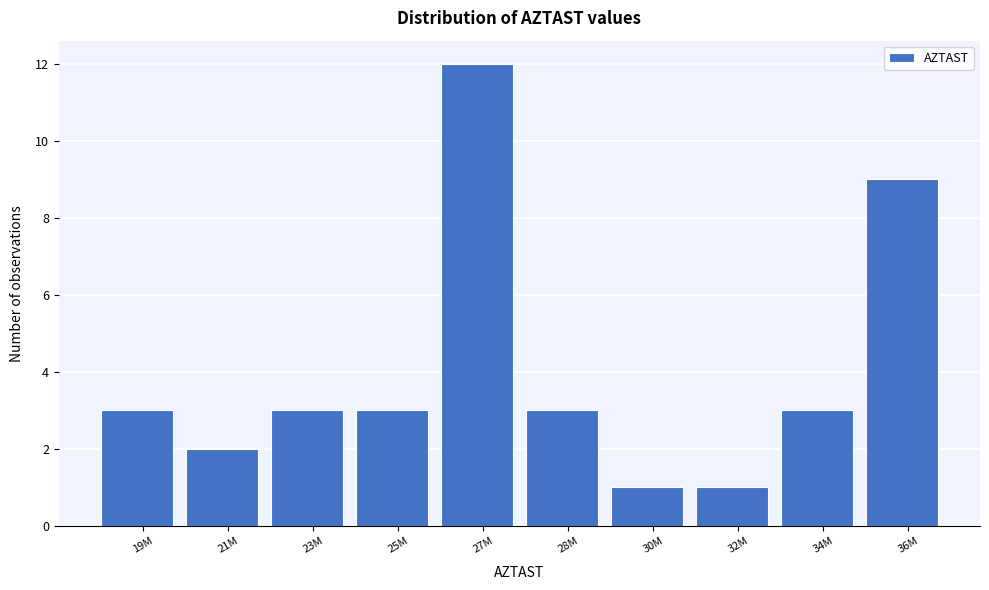

Reading right to left, transcribe all the data shown in this chart.

36M=9	34M=3	32M=1	30M=1	28M=3	27M=12	25M=3	23M=3	21M=2	19M=3